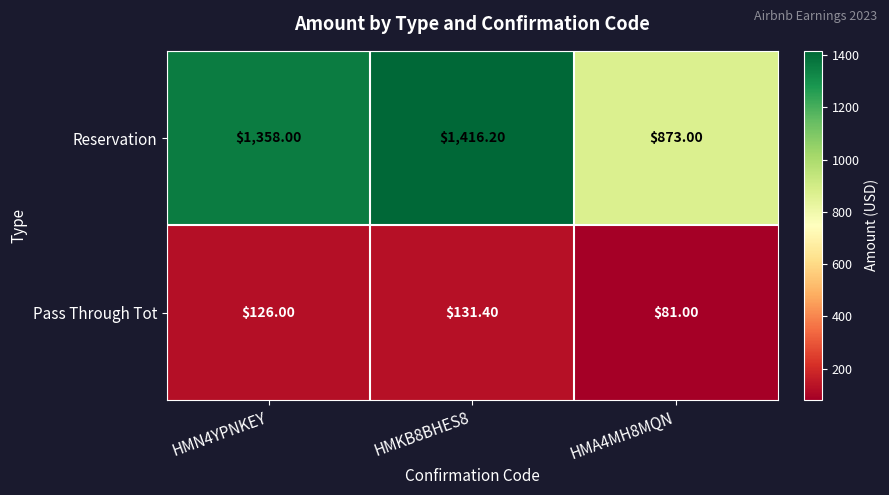

At which category is the sum across all series the highest?

HMKB8BHES8